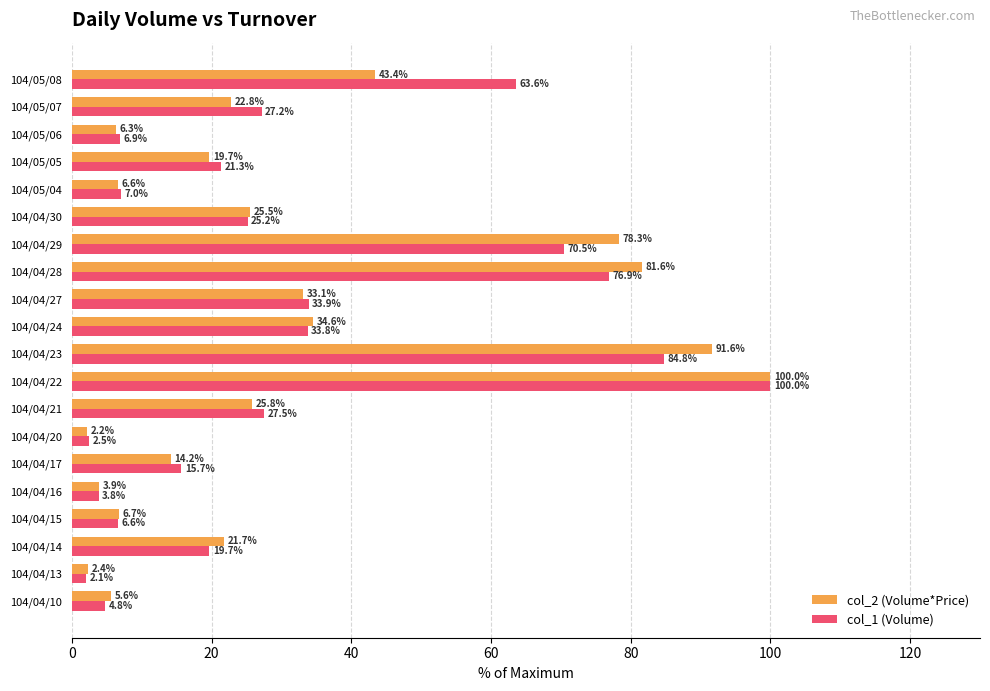

At which label is col_1 (Volume) closest to 51?

104/05/08